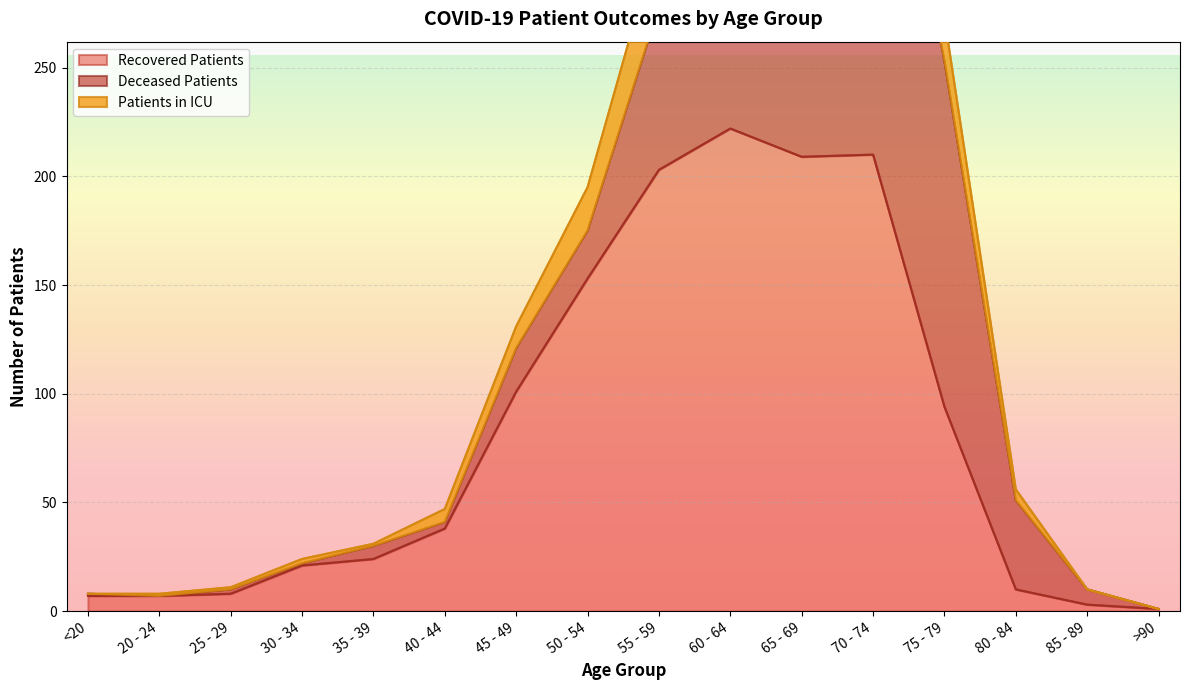

True or false: recovered_patients and patients_in_icu intersect in this chart.

False